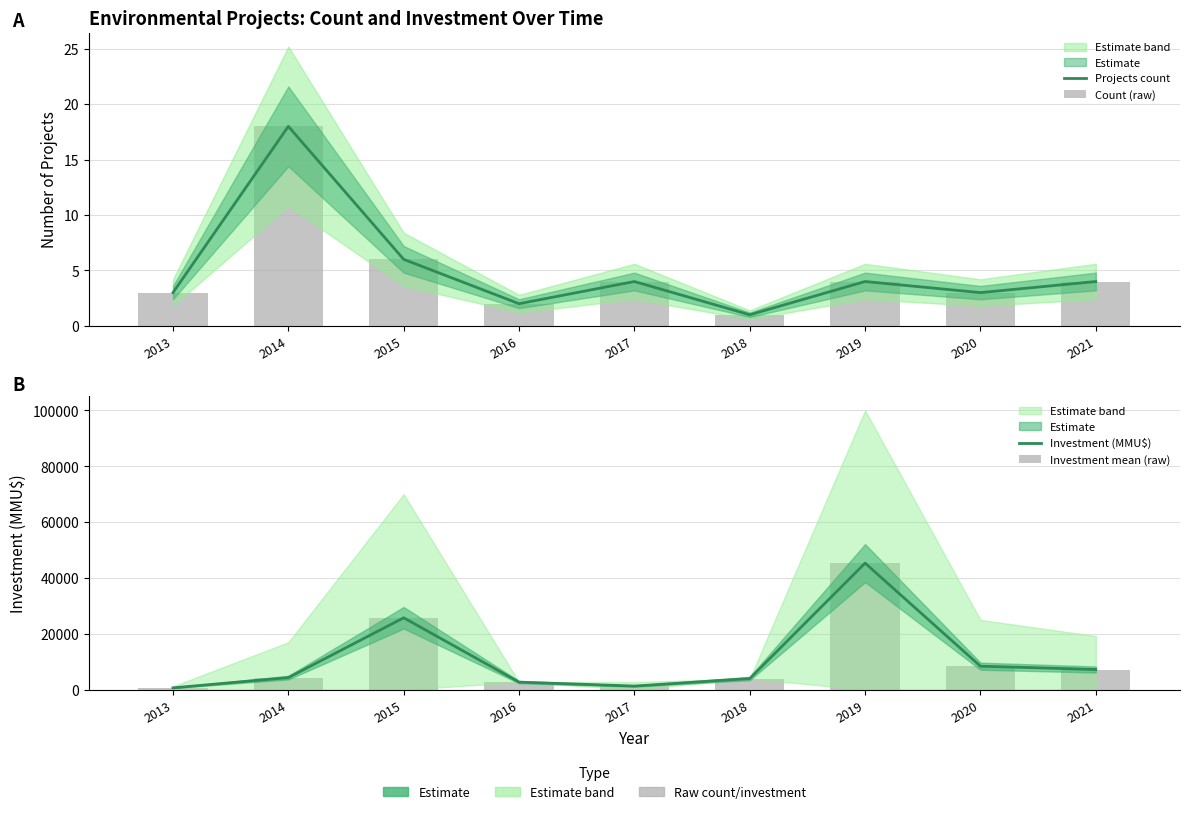

Between 2015 and 2018, which series saw the biggest shift?

Investment (MMU$)